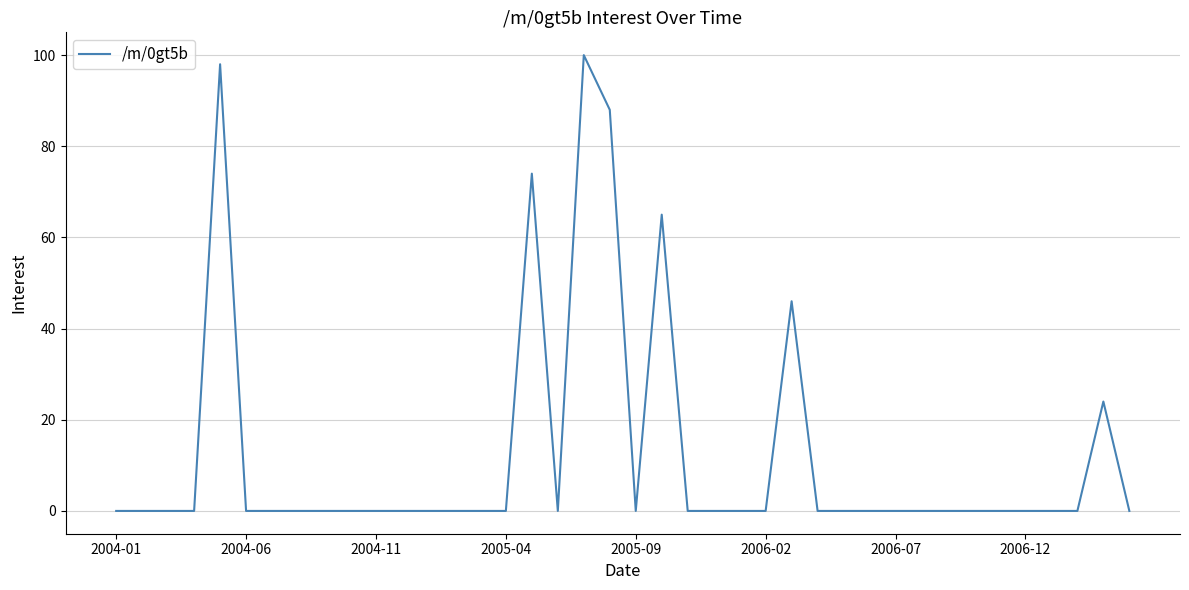

What is the maximum value shown in the chart?

100